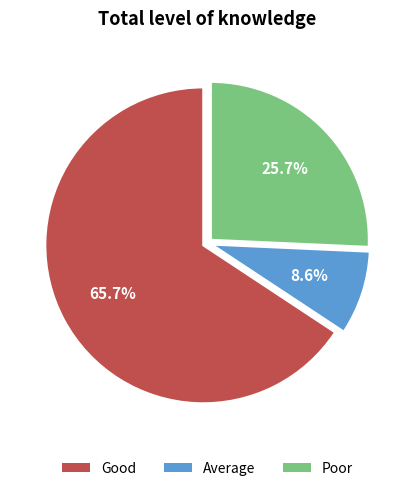

What is the largest slice in the pie chart?

Good